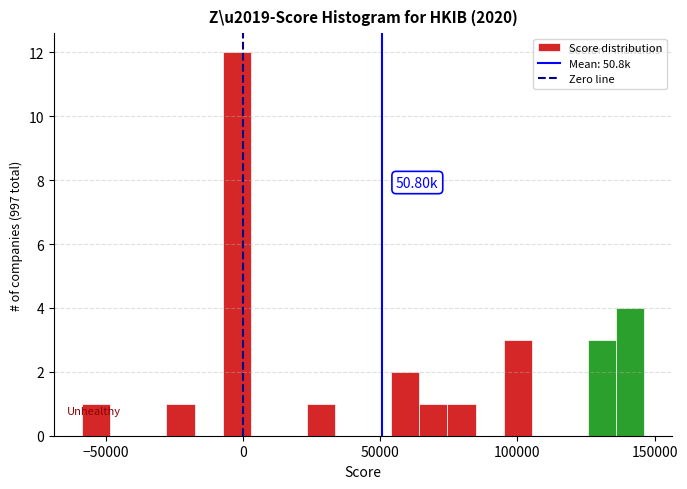

Around what value on the x-axis is the tallest bar? Give the approximate position of its centre, as read against the axis.

0